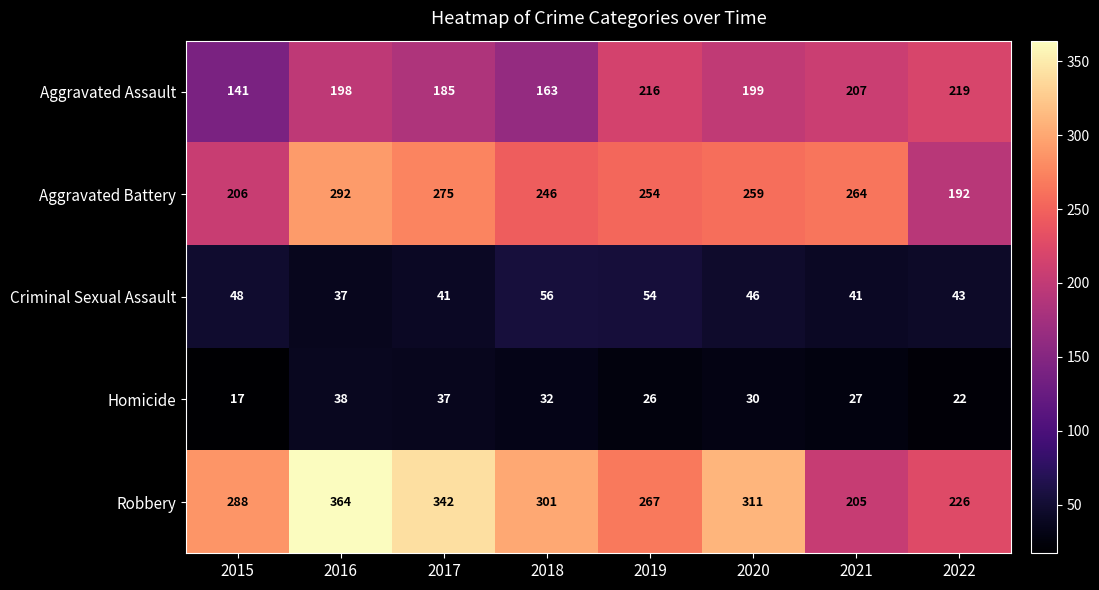

List the series in order of their peak value, lowest first.

Homicide, Criminal Sexual Assault, Aggravated Assault, Aggravated Battery, Robbery